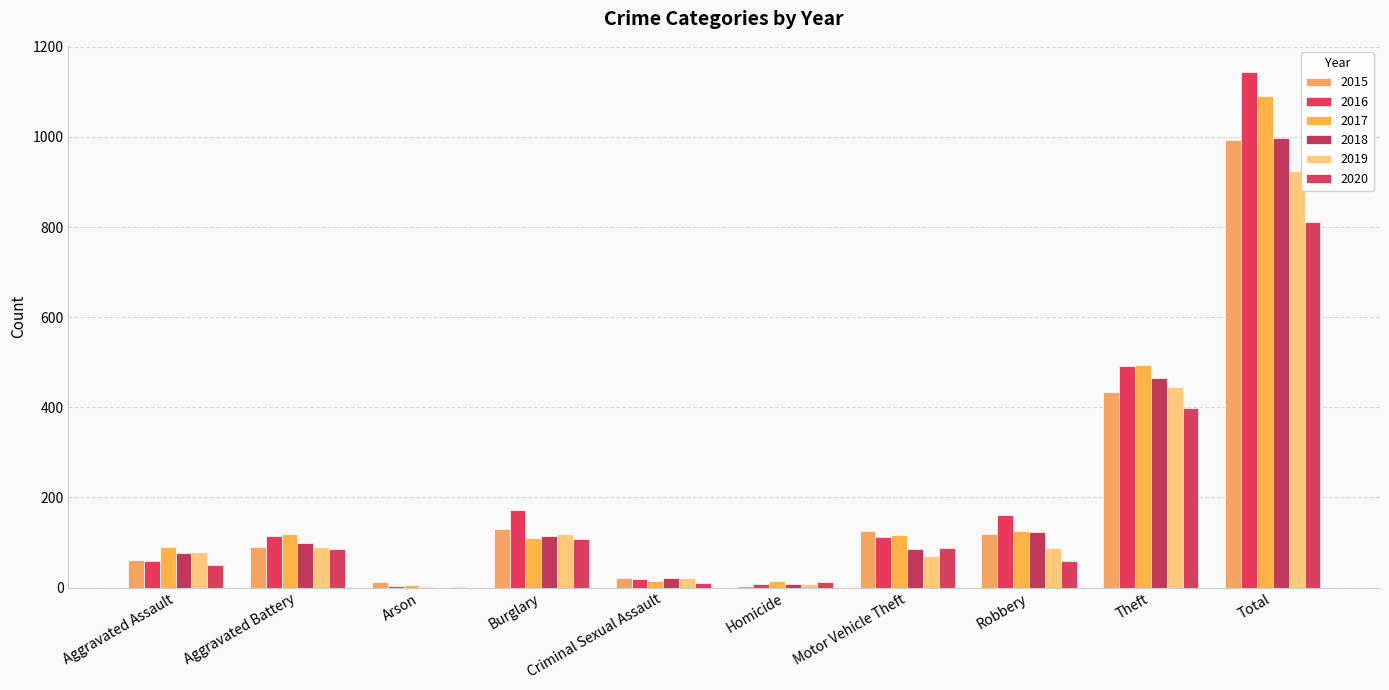

At how many categories does at least one series exceed 419?

2